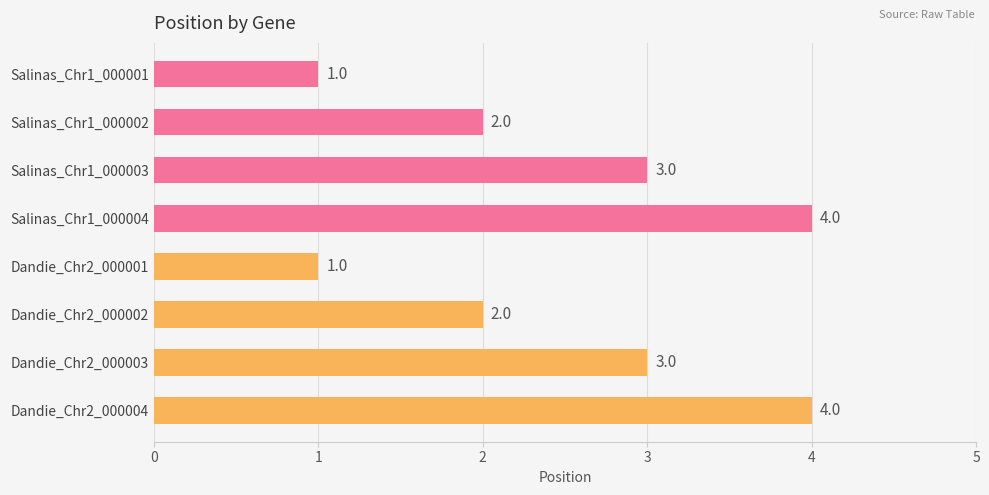

What is the sum of all values?

20